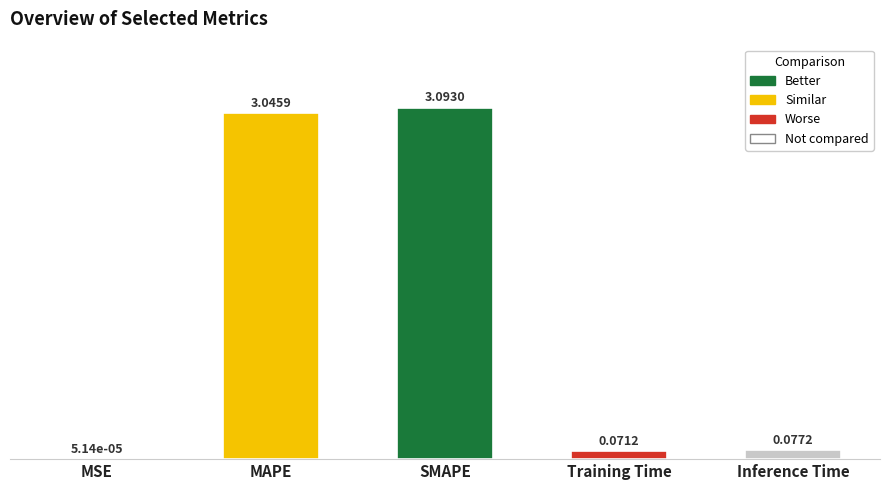

At which category does the chart reach its peak across all series?

SMAPE